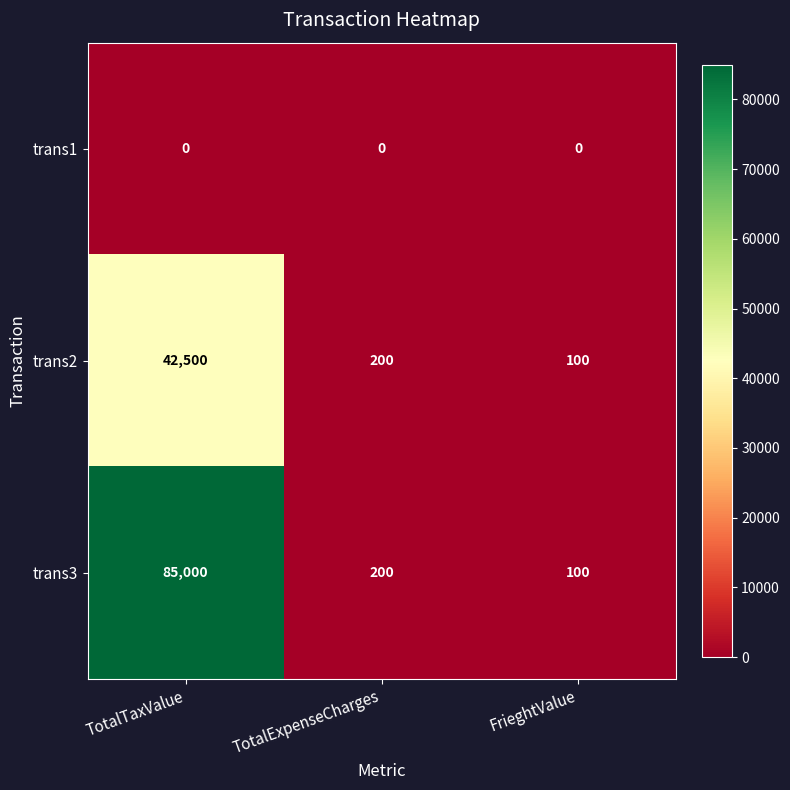

Count the number of data series in this chart.

3